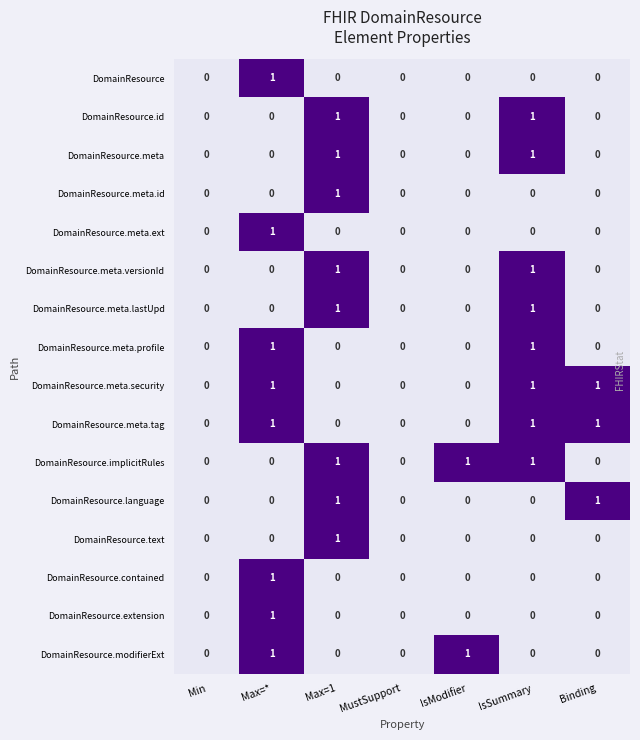

Count the DomainResource.meta.profile values in the range 0 to 1.

7